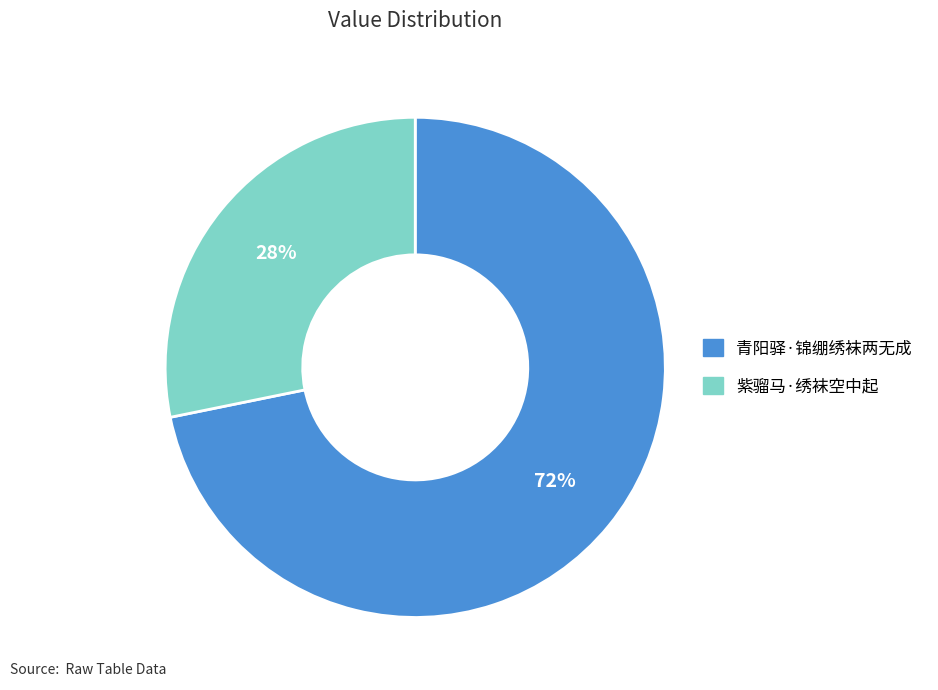

Do 紫骝马·绣袜空中起 and 青阳驿·锦绷绣袜两无成 together represent more than half of the pie?

Yes